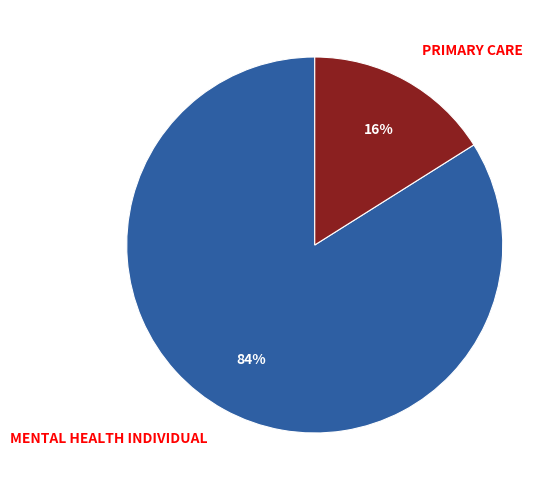

Does MENTAL HEALTH INDIVIDUAL represent more than half of the total?

Yes